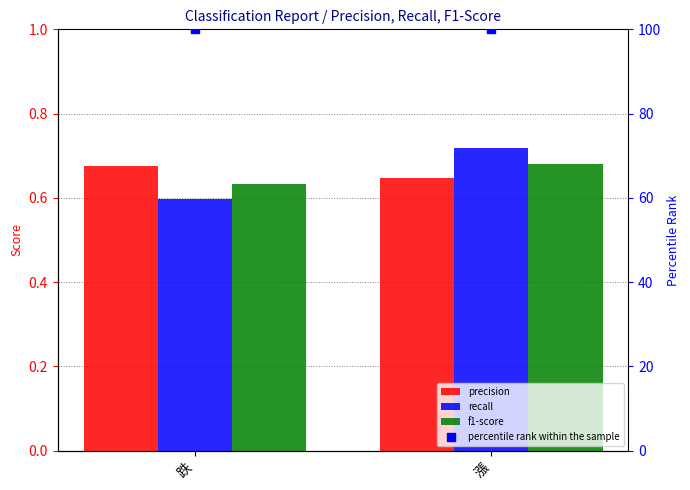

Which series contains the highest Y value?

percentile rank within the sample